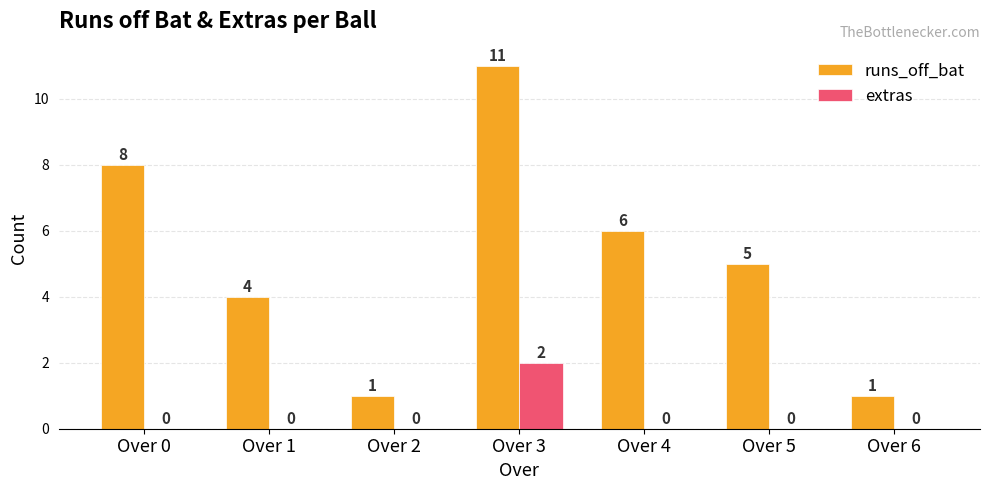

How many data points in extras are above 0?

1